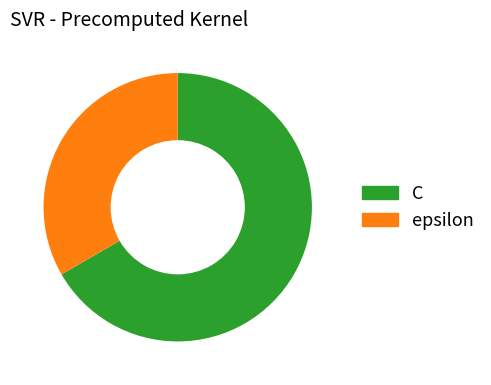

Which has a higher value, C or epsilon?

C